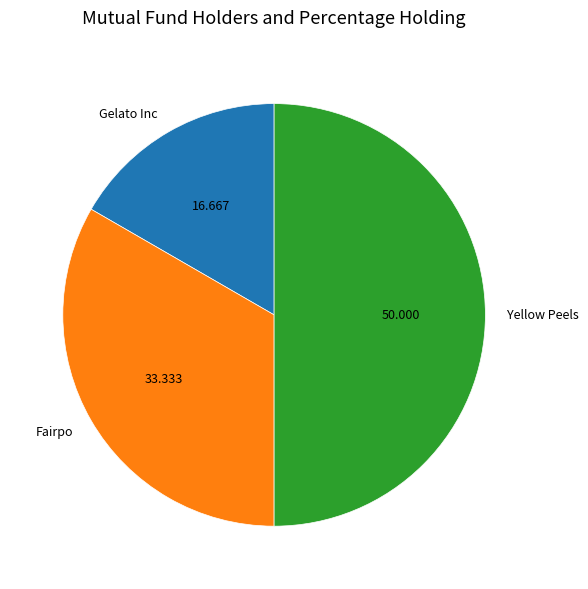

Between Yellow Peels and Fairpo, which is larger?

Yellow Peels